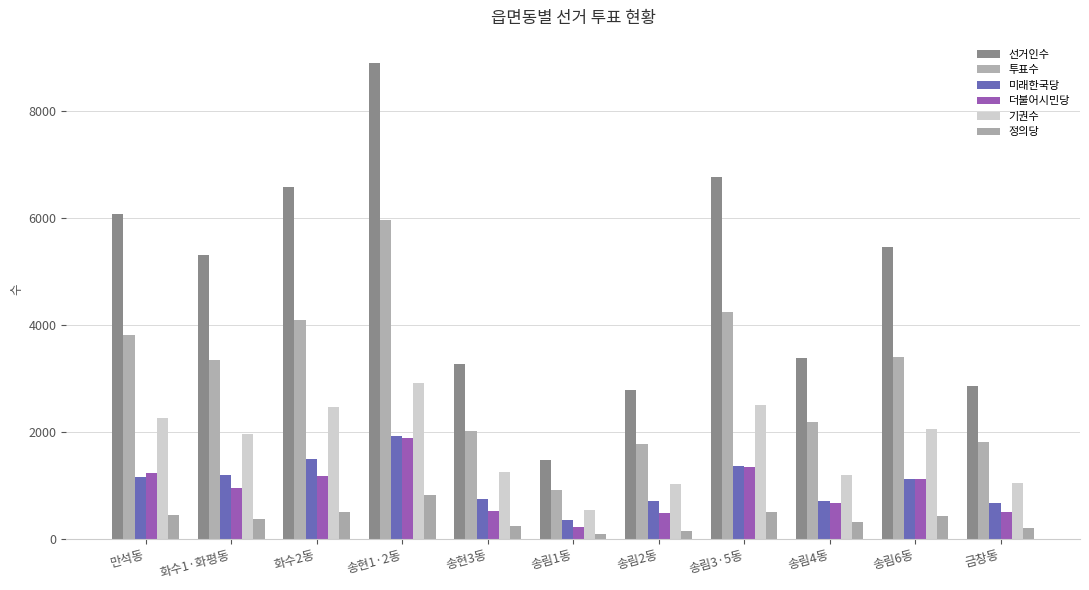

What is the lowest value of the 기권수 series?

552